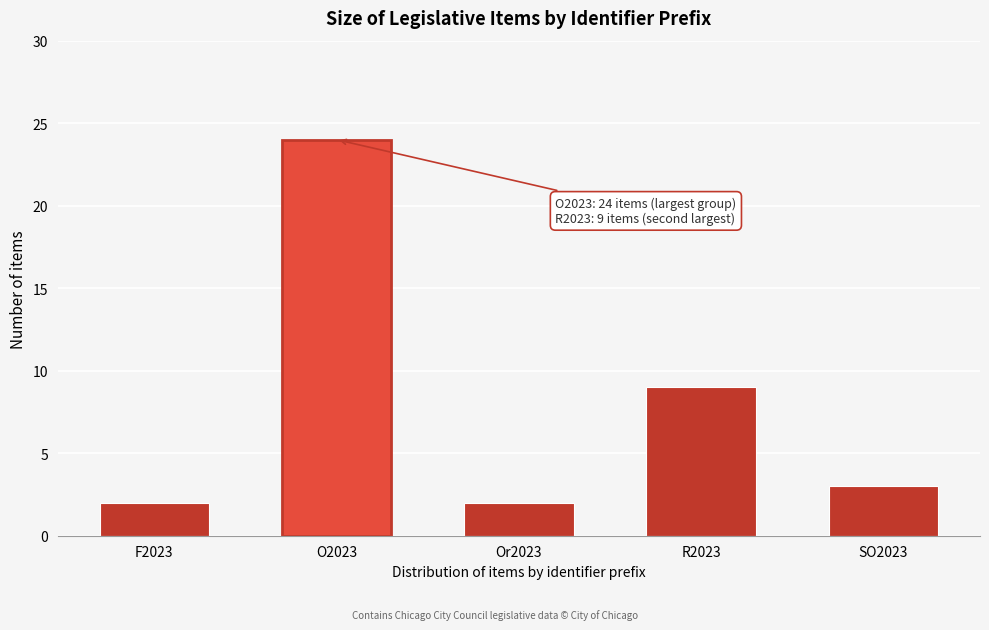

Reading left to right, extract all data points from this chart.

2	24	2	9	3